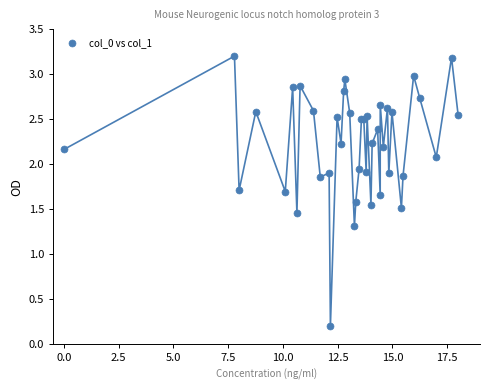

What Y value in the scatter plot is closest to 1?

1.3